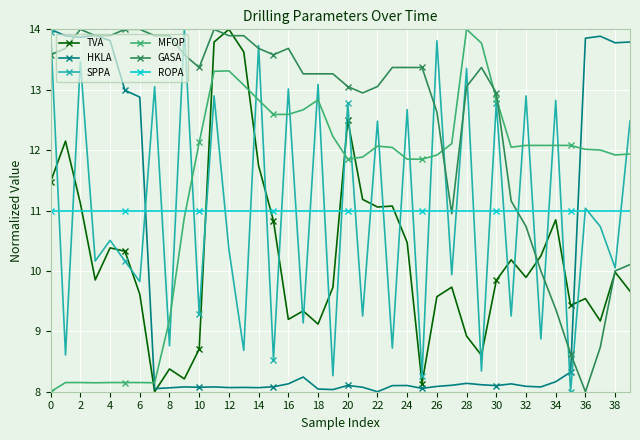

What are all the series names shown in the legend?

TVA, HKLA, SPPA, MFOP, GASA, ROPA